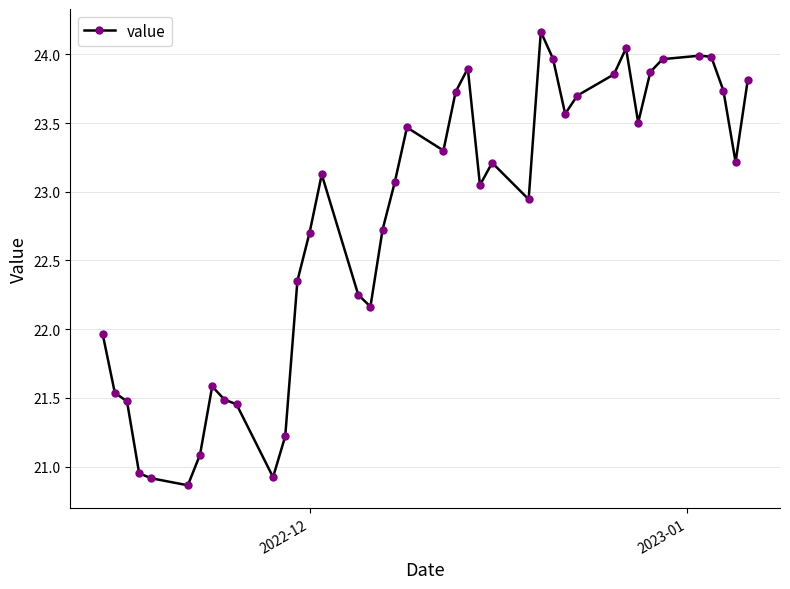

True or false: the data has more than 1 interior local peaks.

True